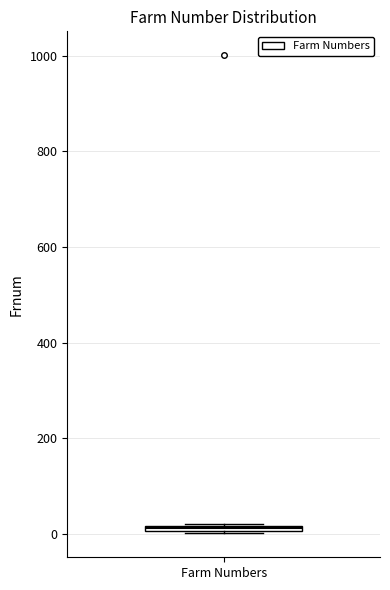

Where is the lower edge of the box for Farm Numbers on the y-axis? The values are not printed on the chart, so give them approximately, as read against the axis.

0